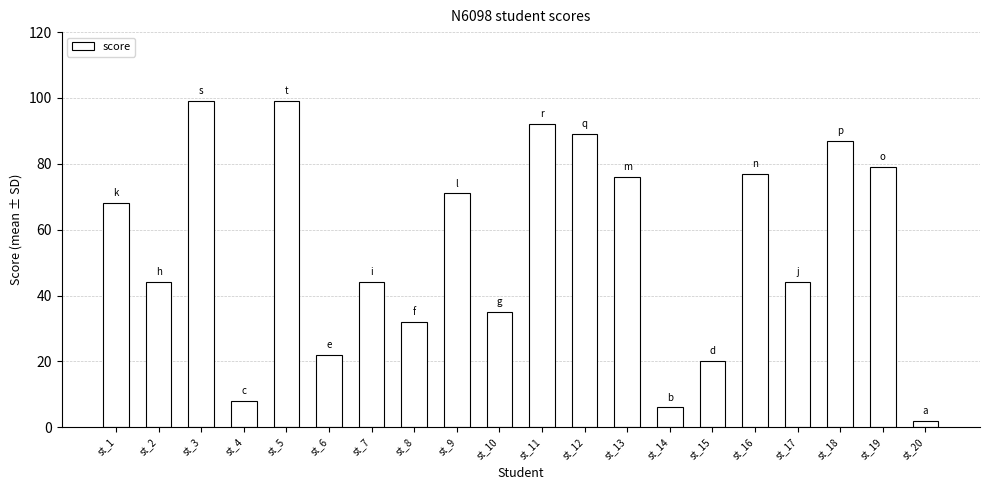

What is the sum of all values?

1094